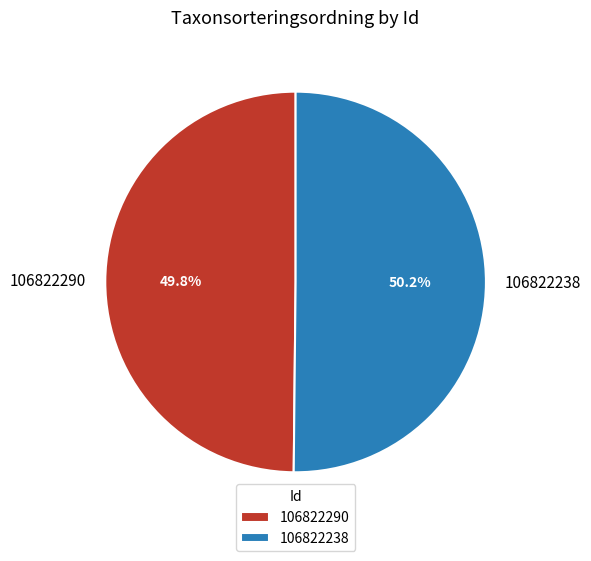

How many segments does this pie chart have?

2